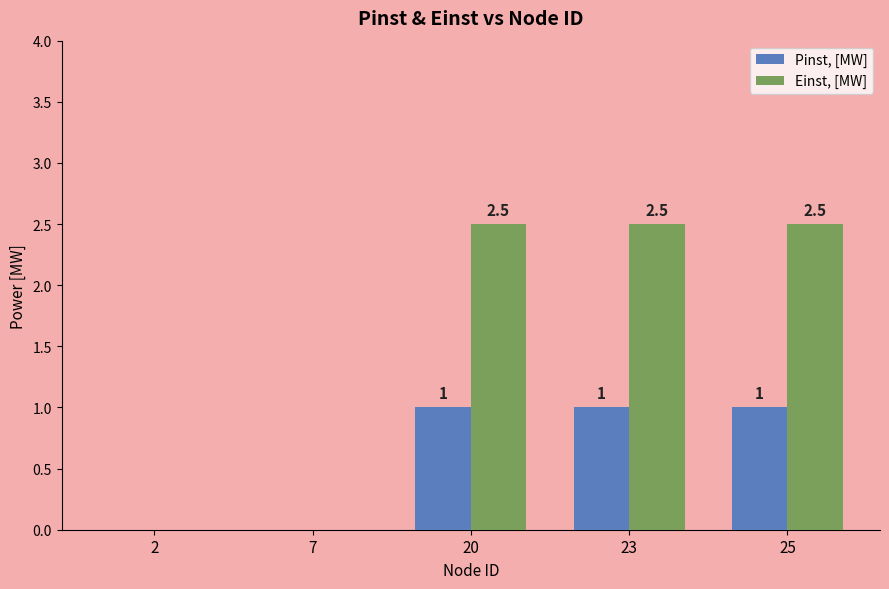

Is the value of Pinst, [MW] at 25 greater than the value of Einst, [MW] at 2?

Yes